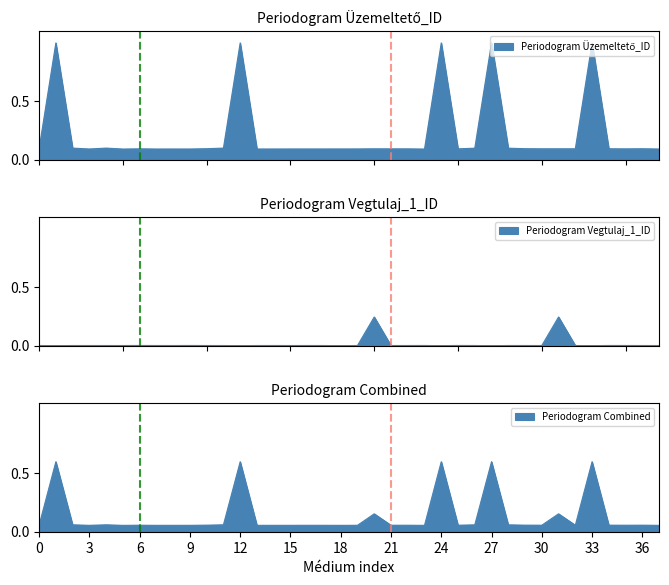

What is the value of the Üzemeltető_ID point at the 16th from the left?

0.1